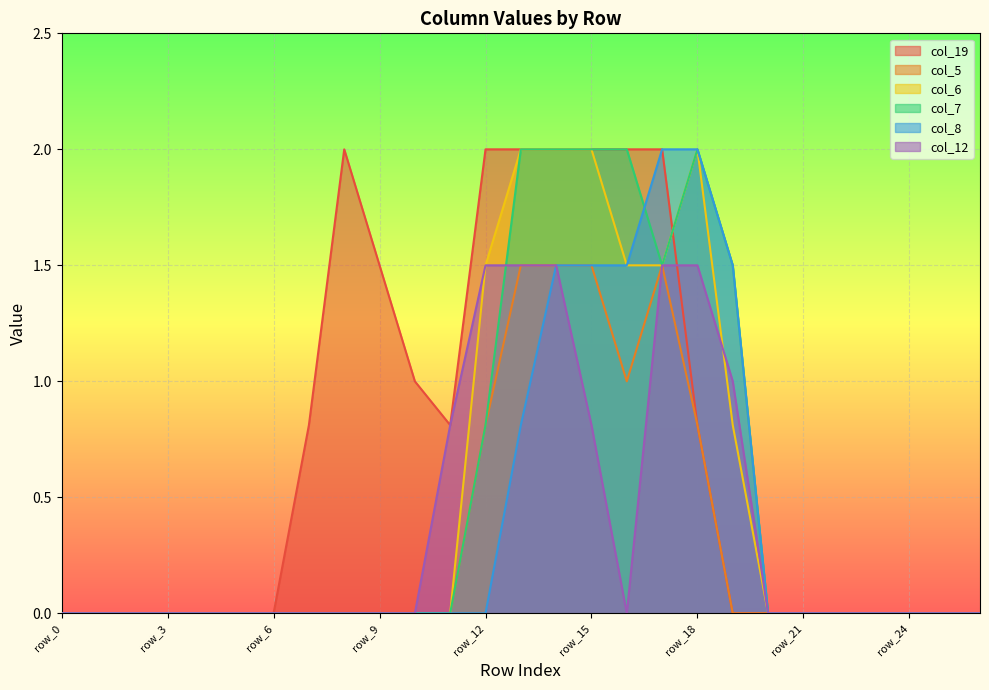

What are all the series names shown in the legend?

col_19, col_5, col_6, col_7, col_8, col_12